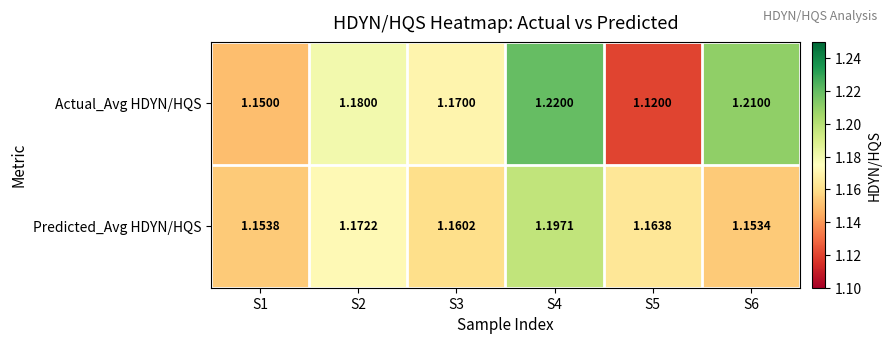

How many series are shown in this chart?

2